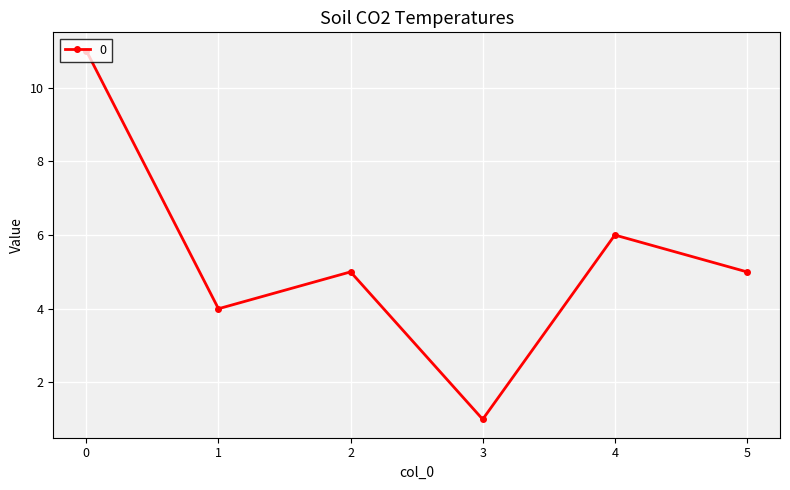

What is the change in value from 2 to 4?

+1